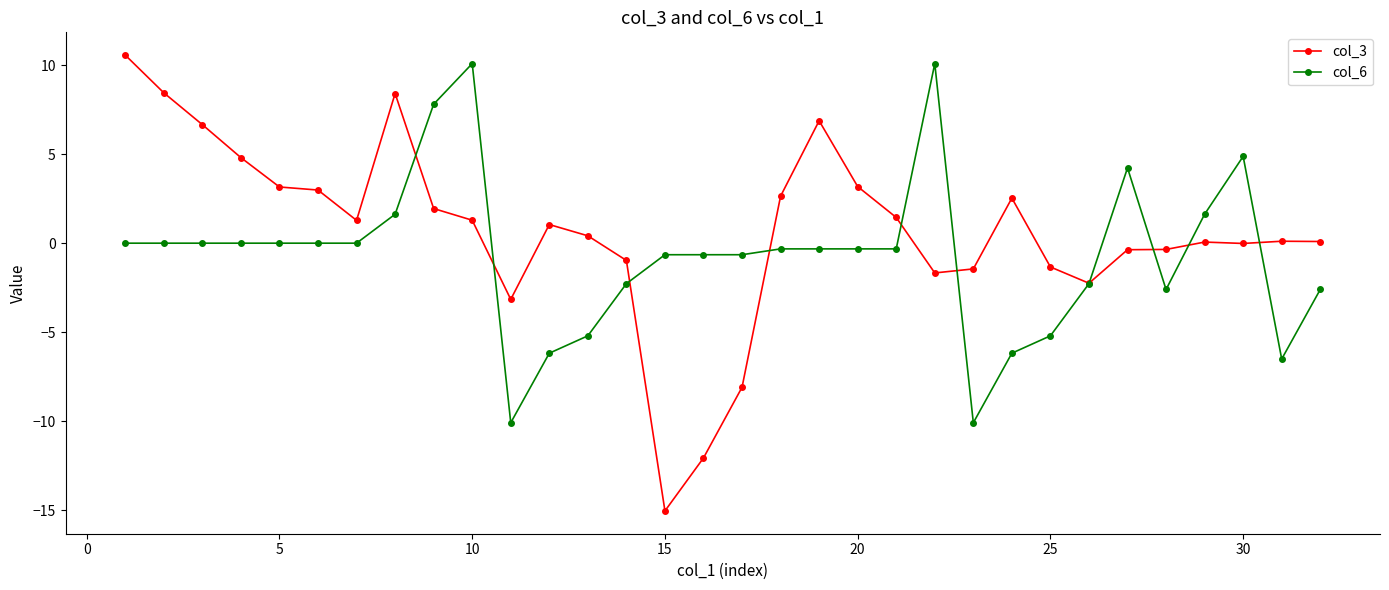

Rank the series by their average value, from lowest to highest.

col_6, col_3